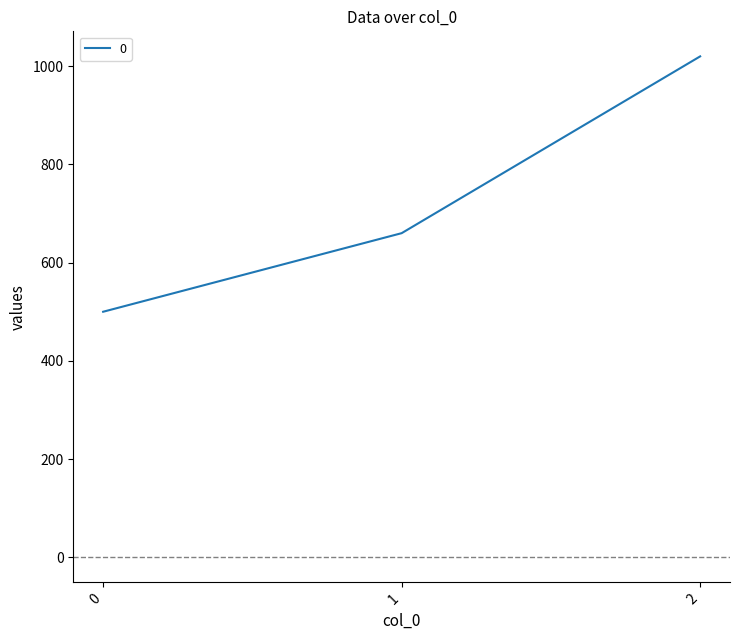

The value at 1 is 660. True or false?

True